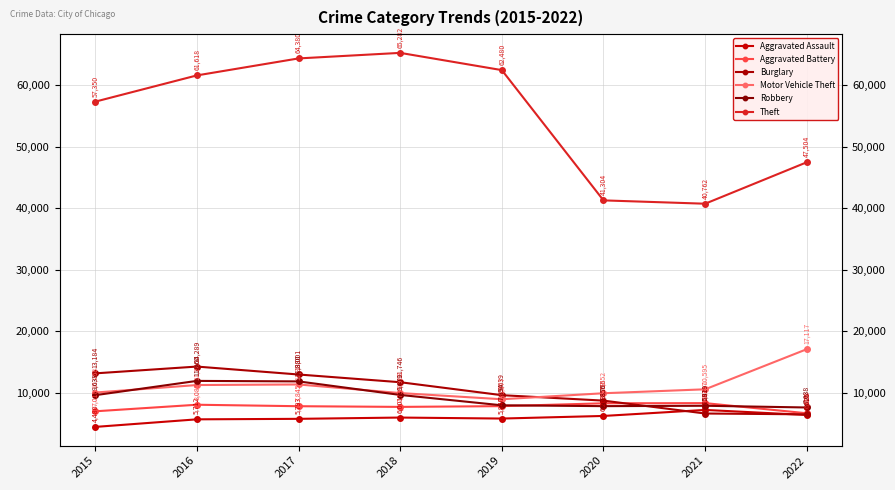

True or false: Motor Vehicle Theft has more than 2 points higher than both neighbors.

False